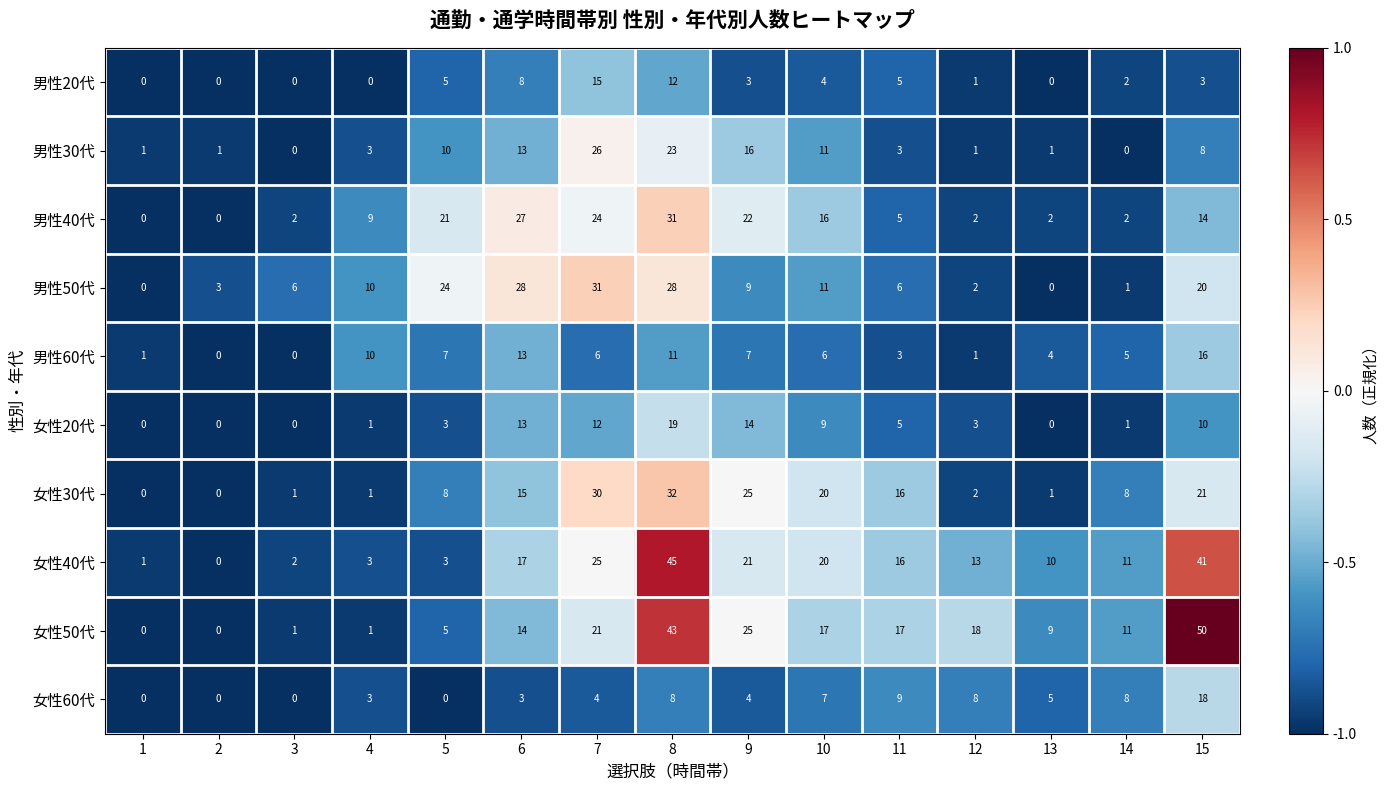

How many data points in 男性60代 are less than 6?

7